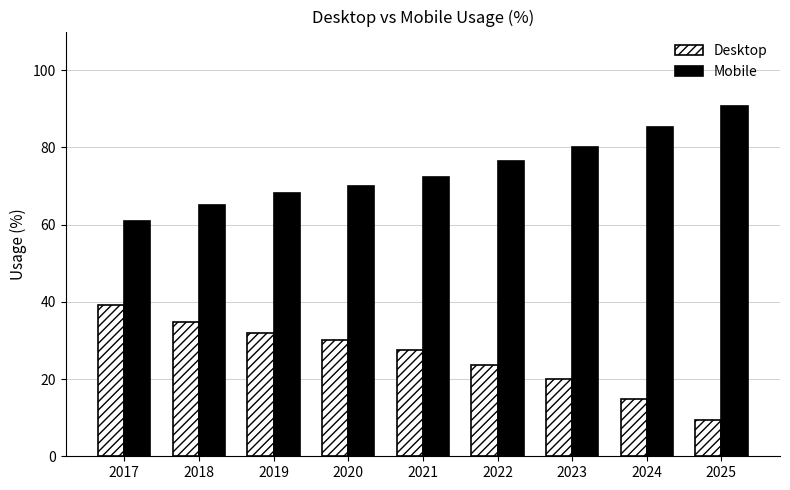

At how many categories does at least one series exceed 13?

9